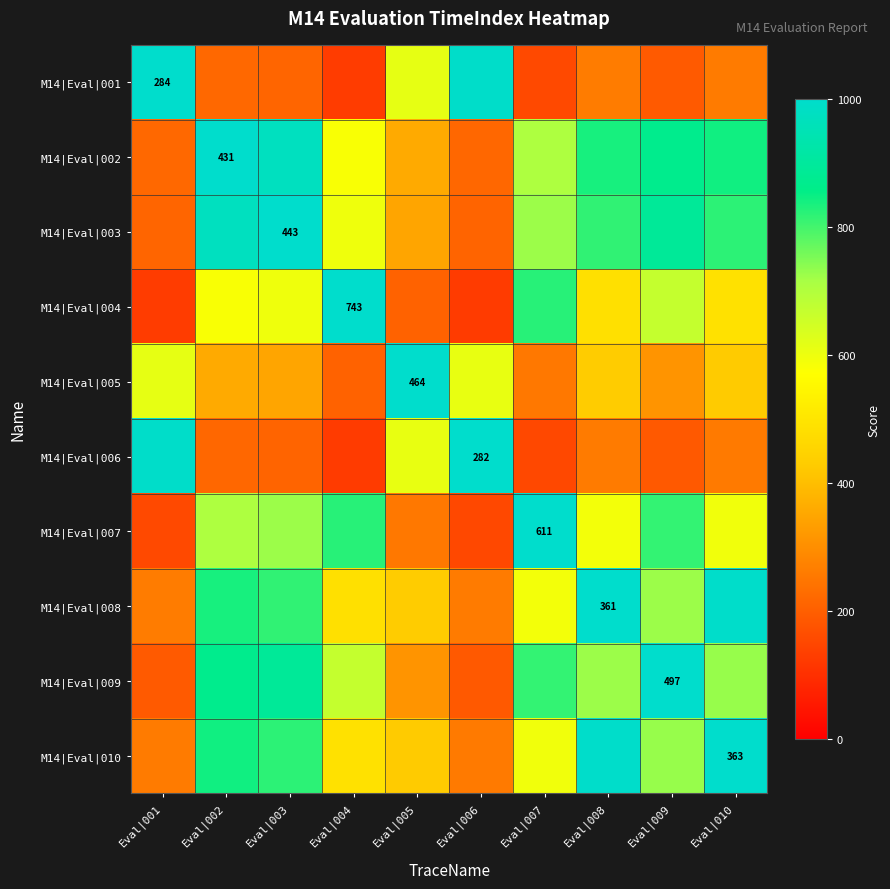

Count the number of data series in this chart.

10